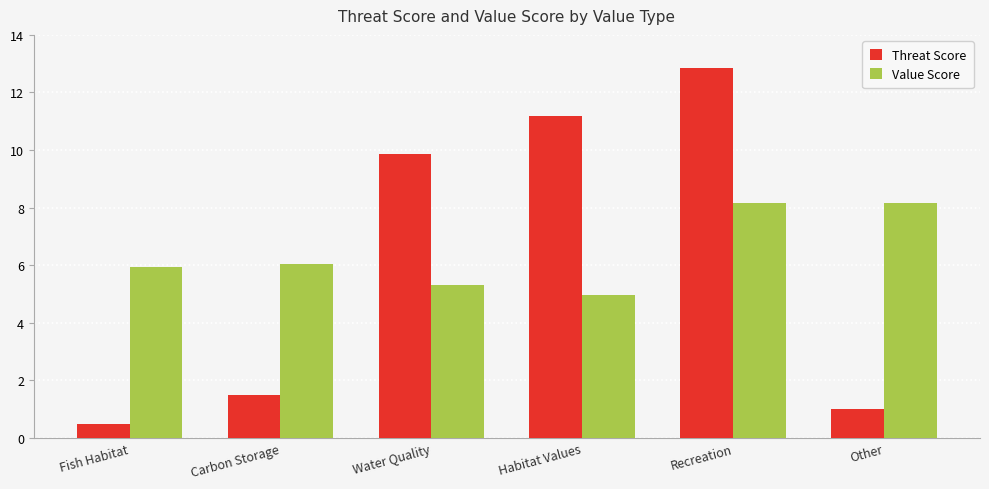

Which category has the lowest value across all series?

Fish Habitat